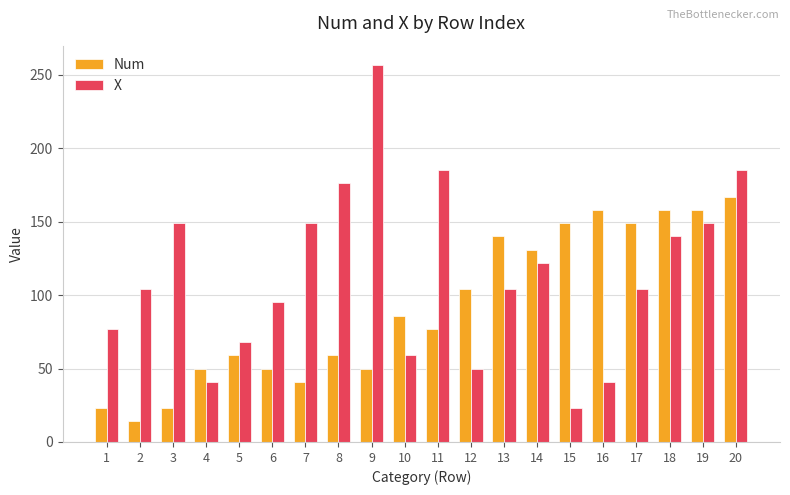

What is the minimum value for X?

23